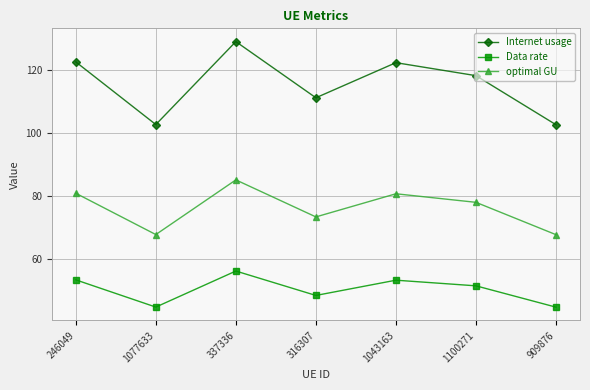

True or false: optimal GU and Data rate intersect in this chart.

False